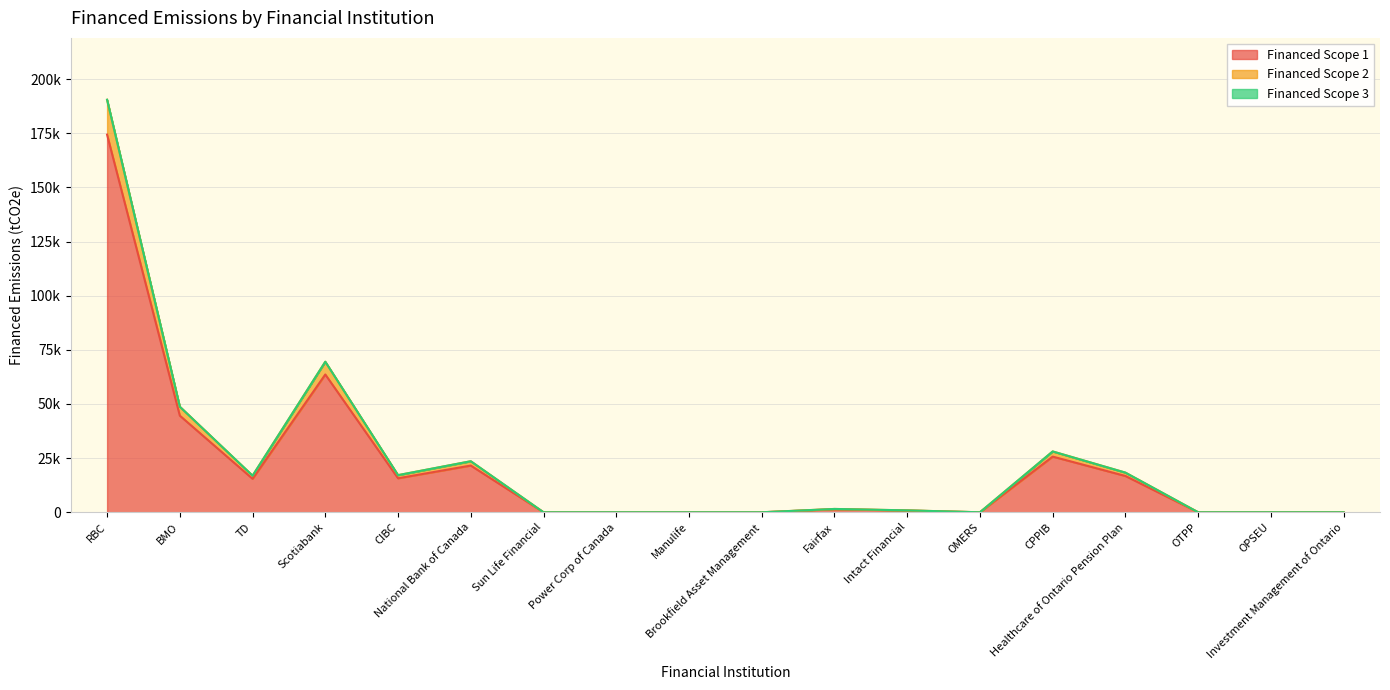

True or false: Financed Scope 1 and Financed Scope 2 intersect in this chart.

False